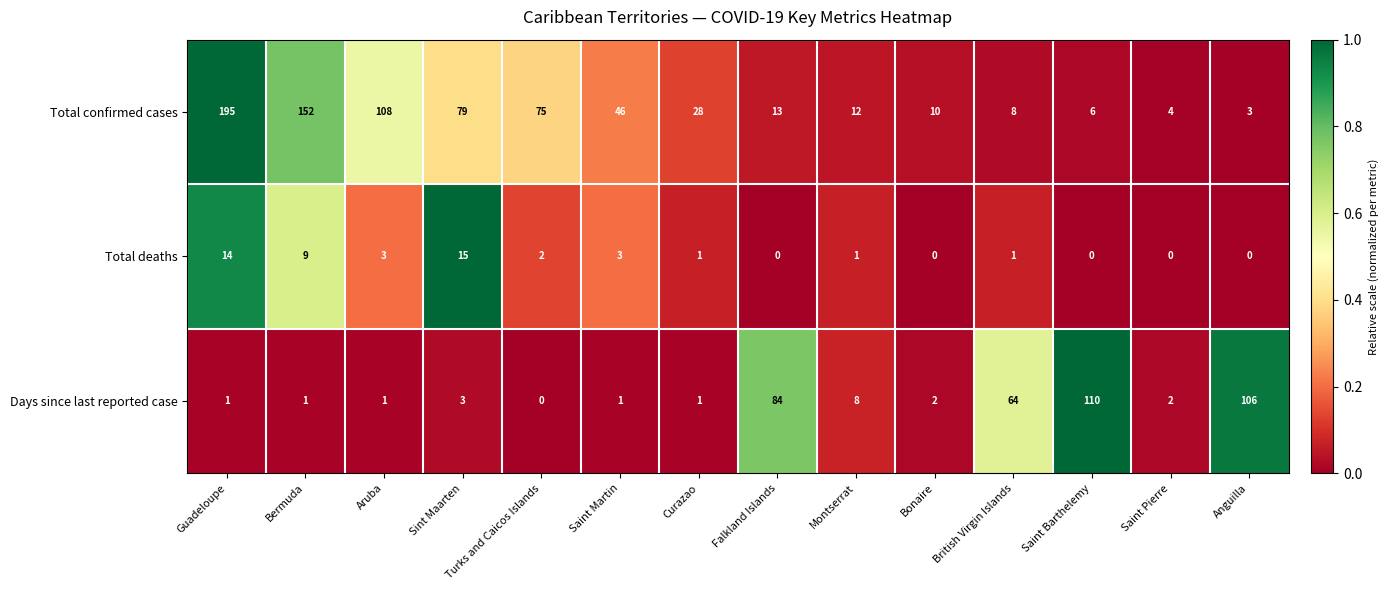

At which label does Total confirmed cases reach its peak?

Guadeloupe